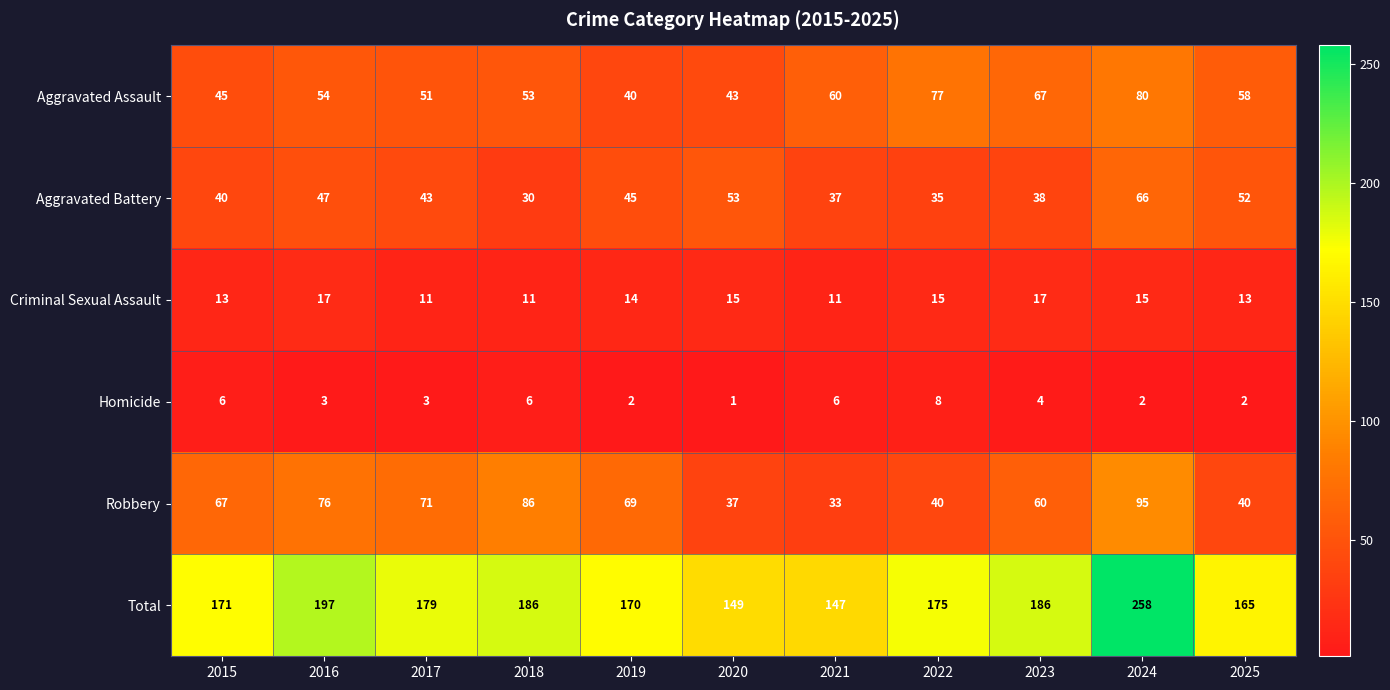

What is the spread (max minus min) of values at 2017?

176